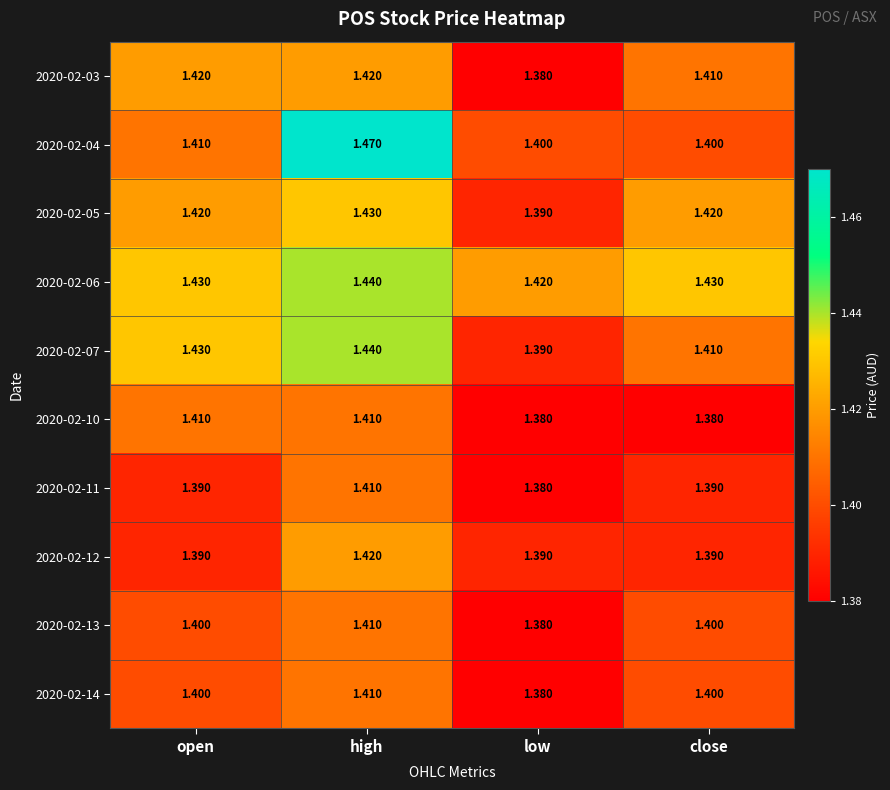

Is the value of 2020-02-05 at high greater than the value of 2020-02-06 at low?

Yes